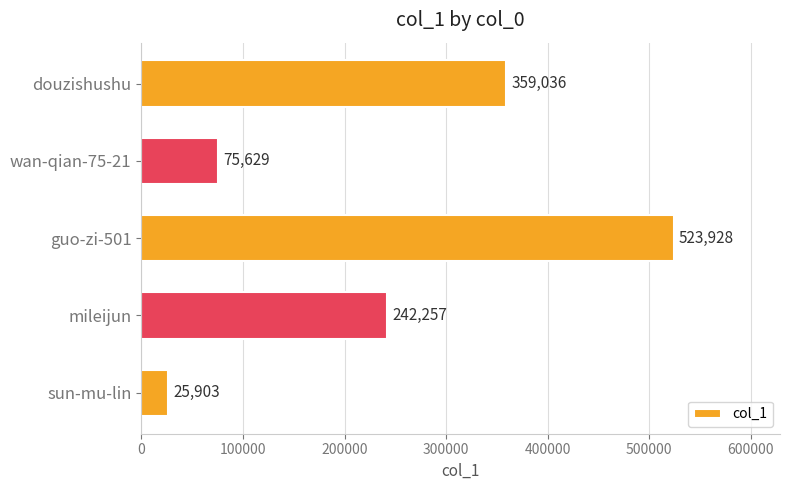

Where is the data nearest to the value 274915?

mileijun